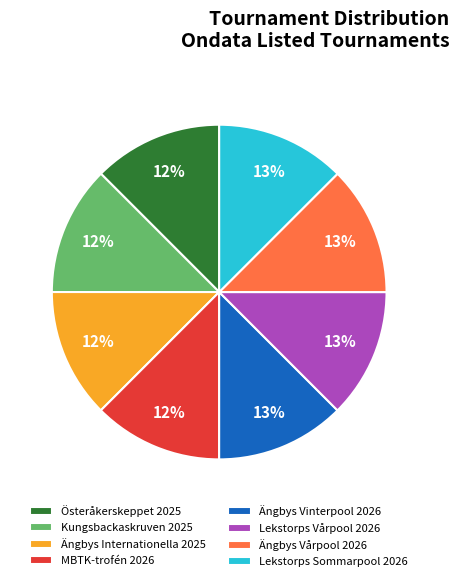

How many segments does this pie chart have?

8